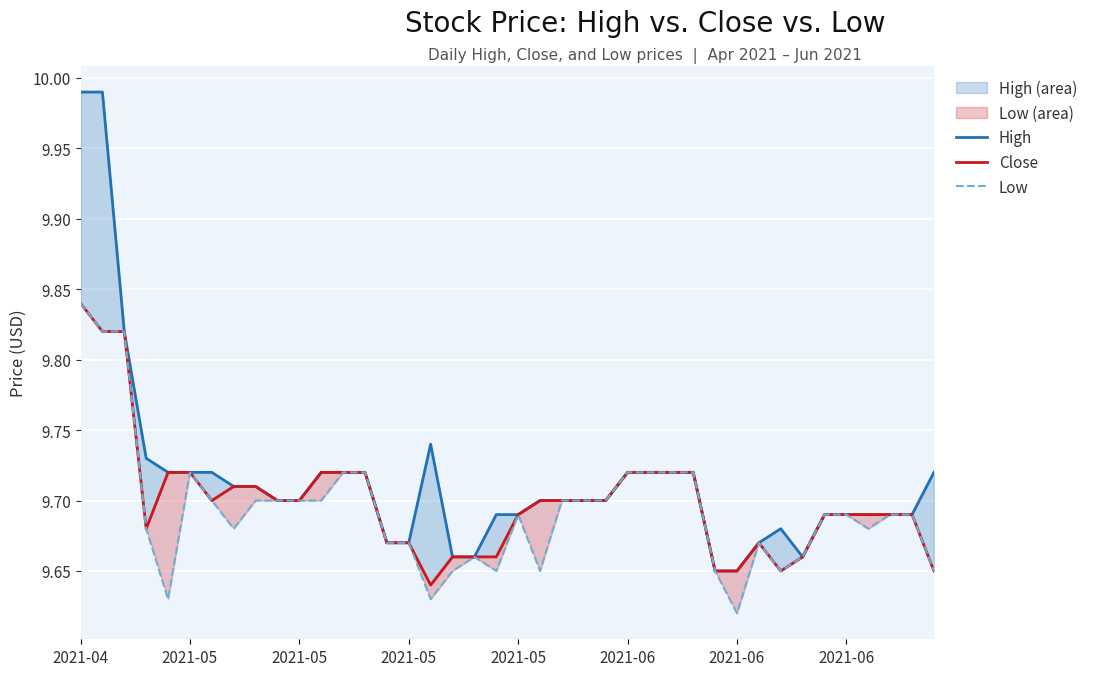

True or false: Close and High intersect in this chart.

False